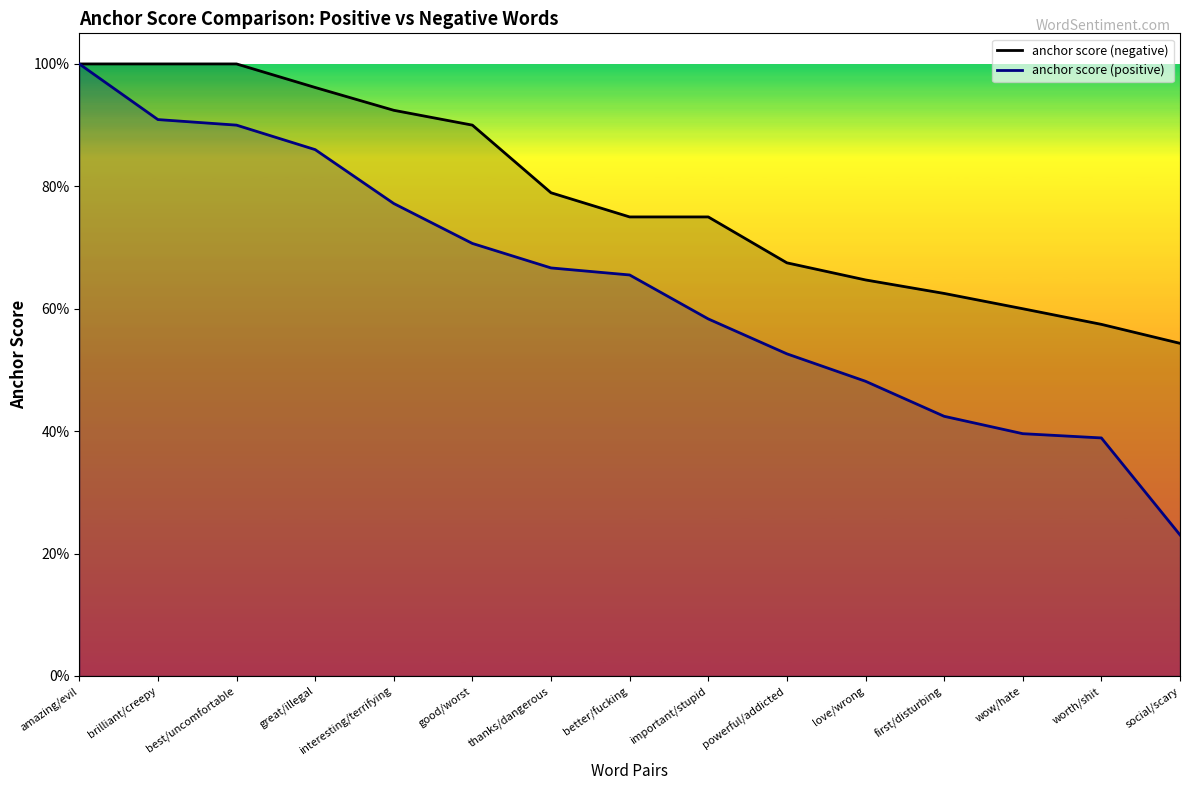

Which series has the widest spread of values?

anchor score (positive)